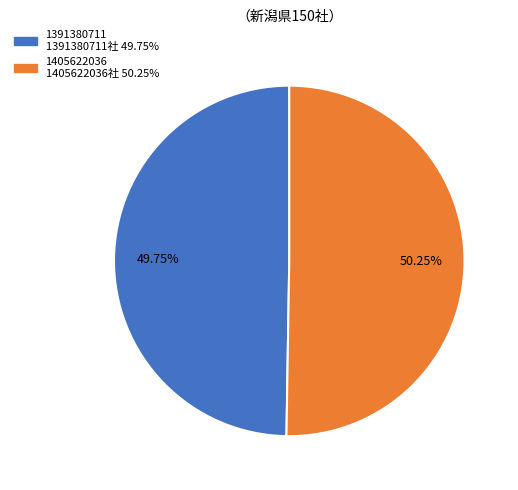

Combined, do 1405622036 and 1391380711 account for over 50%?

Yes